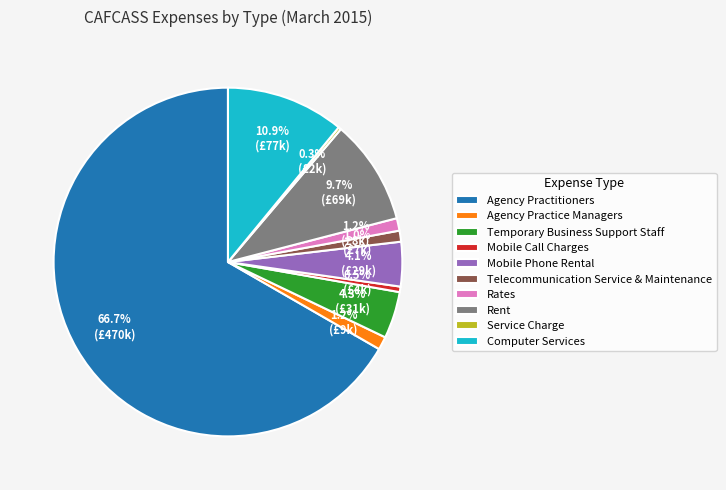

What is the largest slice in the pie chart?

Agency Practitioners